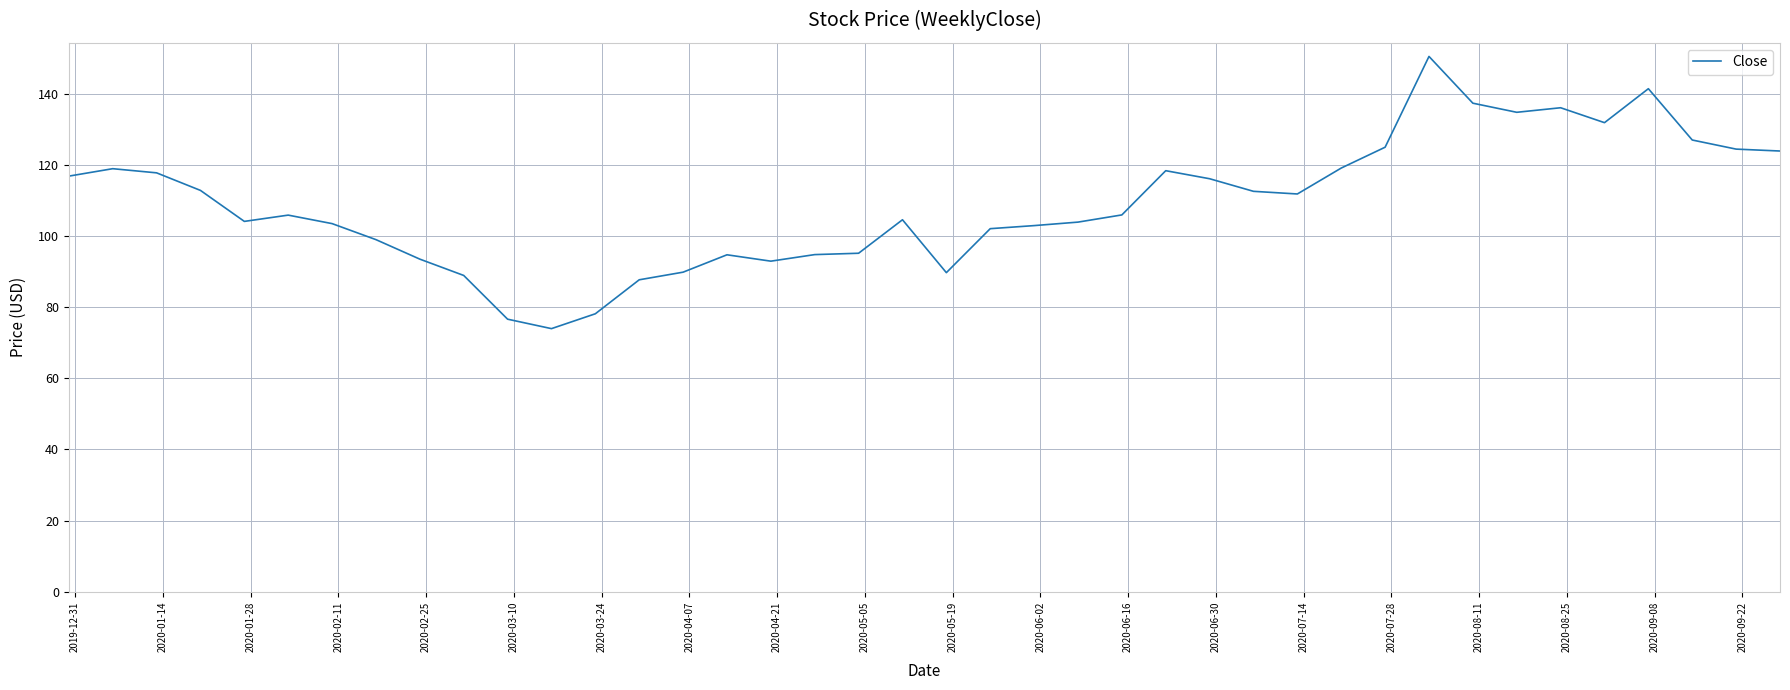

What is the smallest value displayed?

74.0